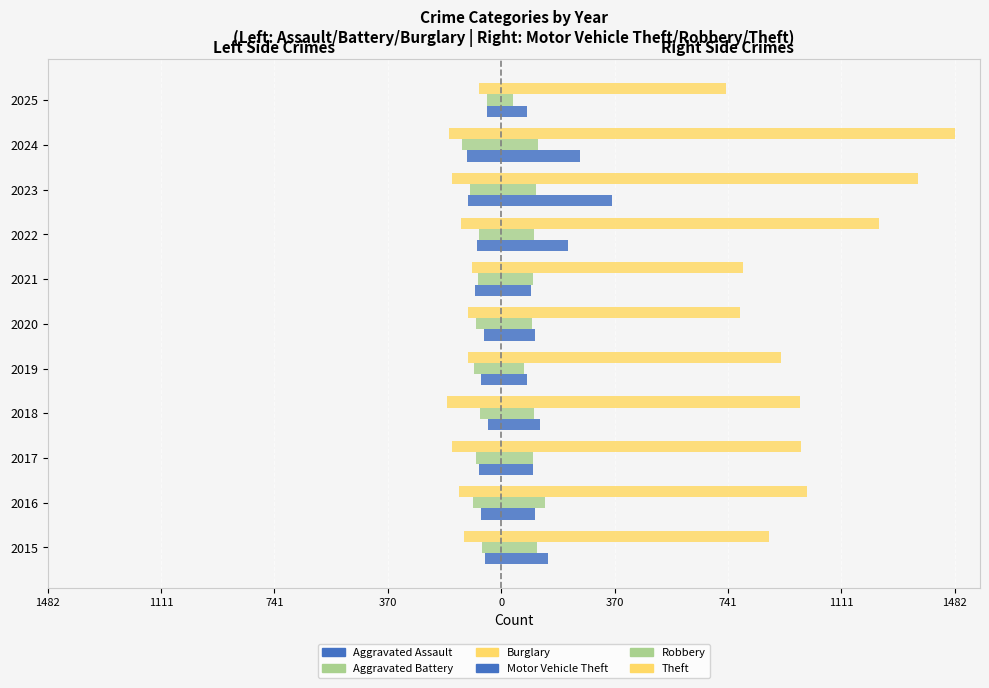

Reading left to right, transcribe all the data shown in this chart.

Aggravated Assault: -54	-66	-72	-43	-65	-56	-86	-78	-110	-112	-47
Aggravated Battery: -64	-93	-83	-70	-88	-82	-75	-71	-103	-127	-45
Burglary: -121	-139	-162	-176	-110	-110	-95	-132	-161	-169	-74
Motor Vehicle Theft (Right): 152	110	104	127	84	109	96	219	363	259	86
Robbery (Right): 117	144	105	107	75	102	105	108	113	120	38
Theft (Right): 874	999	979	977	914	782	791	1235	1363	1482	734